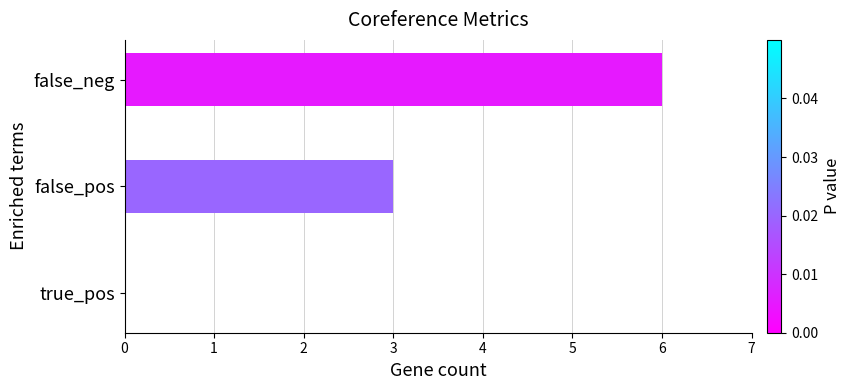

The chart shows a value of 3 at false_pos. True or false?

True